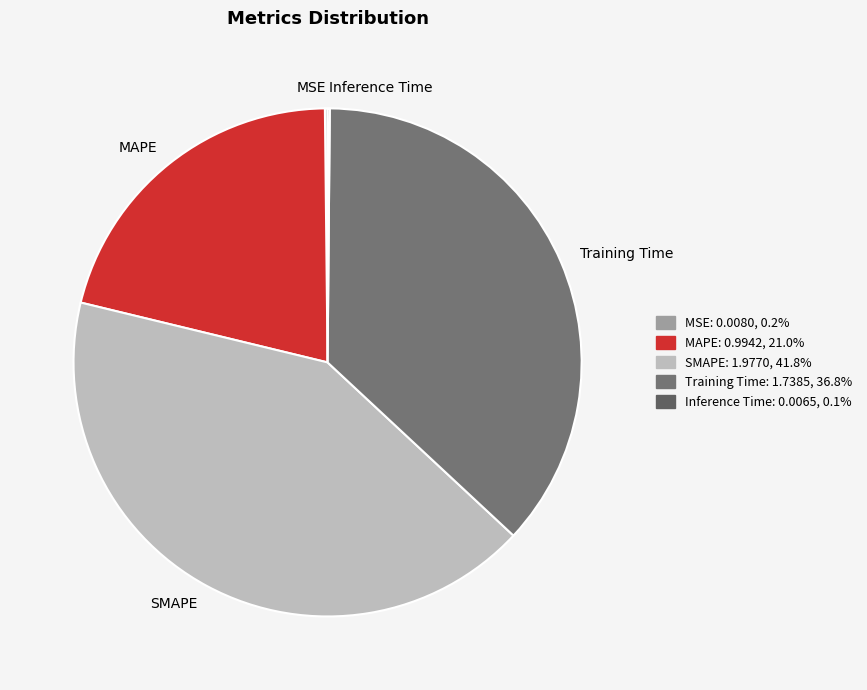

What is the largest slice in the pie chart?

SMAPE